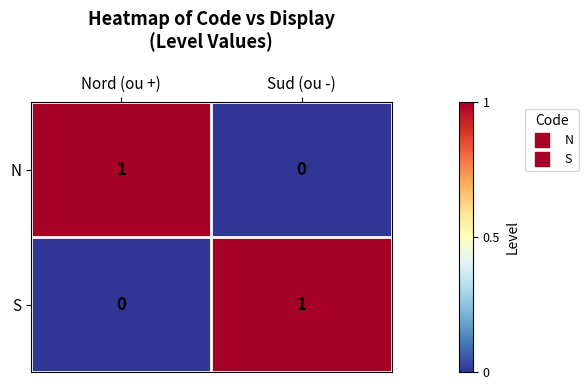

What is the difference between the highest and lowest values at Sud (ou -)?

1